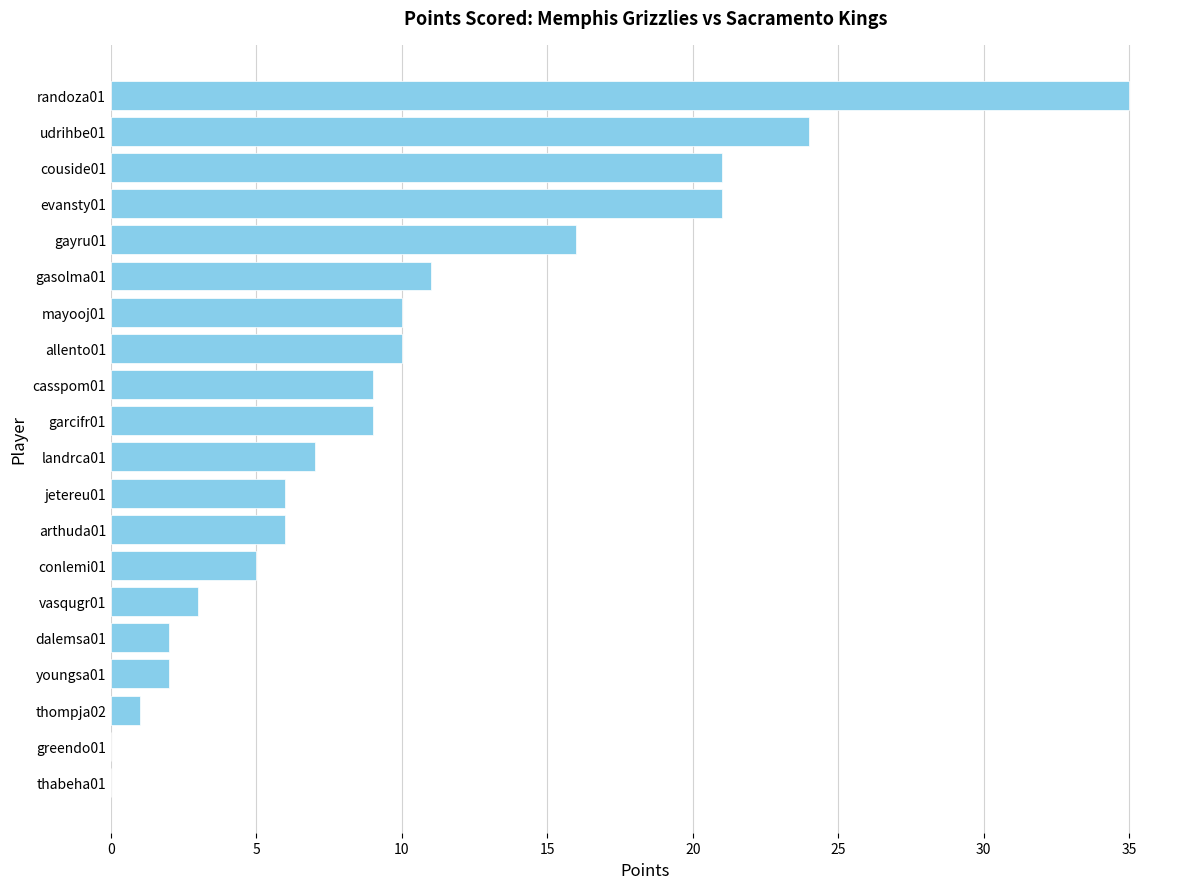

How many data points does each series have?

20